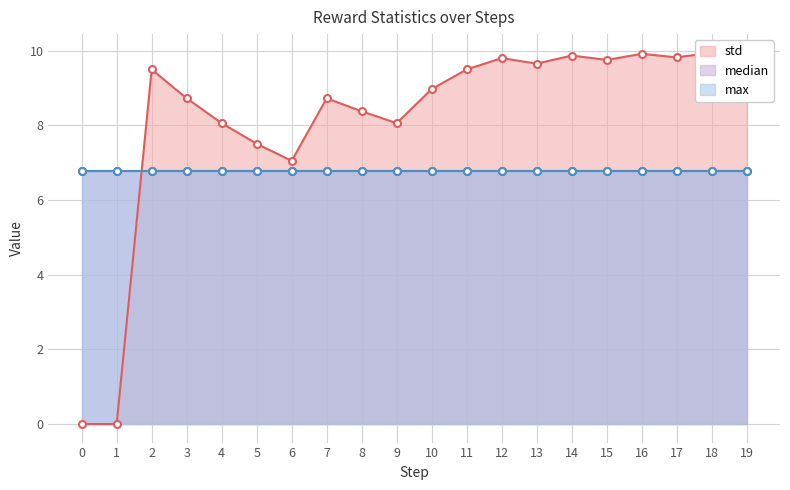

Reading right to left, extract all data points from this chart.

std: 19=9.9	18=9.9	17=9.8	16=9.9	15=9.8	14=9.9	13=9.7	12=9.8	11=9.5	10=9.0	9=8.1	8=8.4	7=8.7	6=7.0	5=7.5	4=8.1	3=8.7	2=9.5	1=0.0	0=0.0
median: 19=6.8	18=6.8	17=6.8	16=6.8	15=6.8	14=6.8	13=6.8	12=6.8	11=6.8	10=6.8	9=6.8	8=6.8	7=6.8	6=6.8	5=6.8	4=6.8	3=6.8	2=6.8	1=6.8	0=6.8
max: 19=6.8	18=6.8	17=6.8	16=6.8	15=6.8	14=6.8	13=6.8	12=6.8	11=6.8	10=6.8	9=6.8	8=6.8	7=6.8	6=6.8	5=6.8	4=6.8	3=6.8	2=6.8	1=6.8	0=6.8